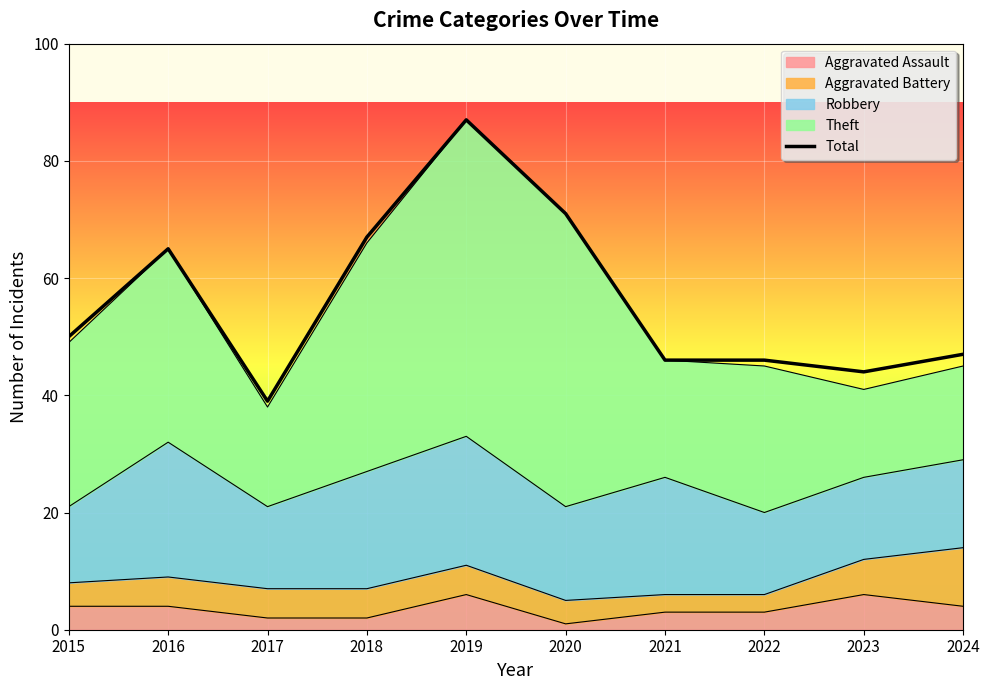

Which has a higher value, 2022 or 2023?

2022